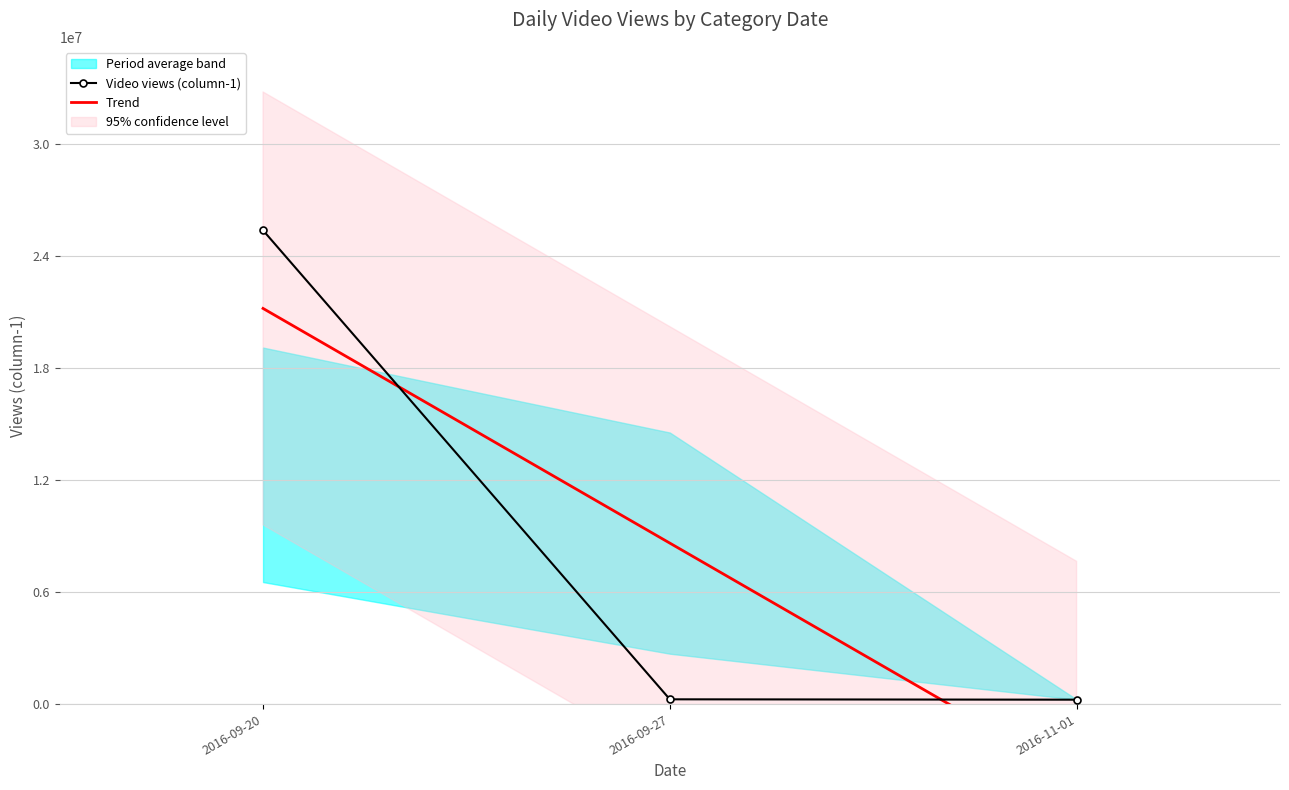

Rank the series by their maximum value, from lowest to highest.

Trend, Video views (column-1)